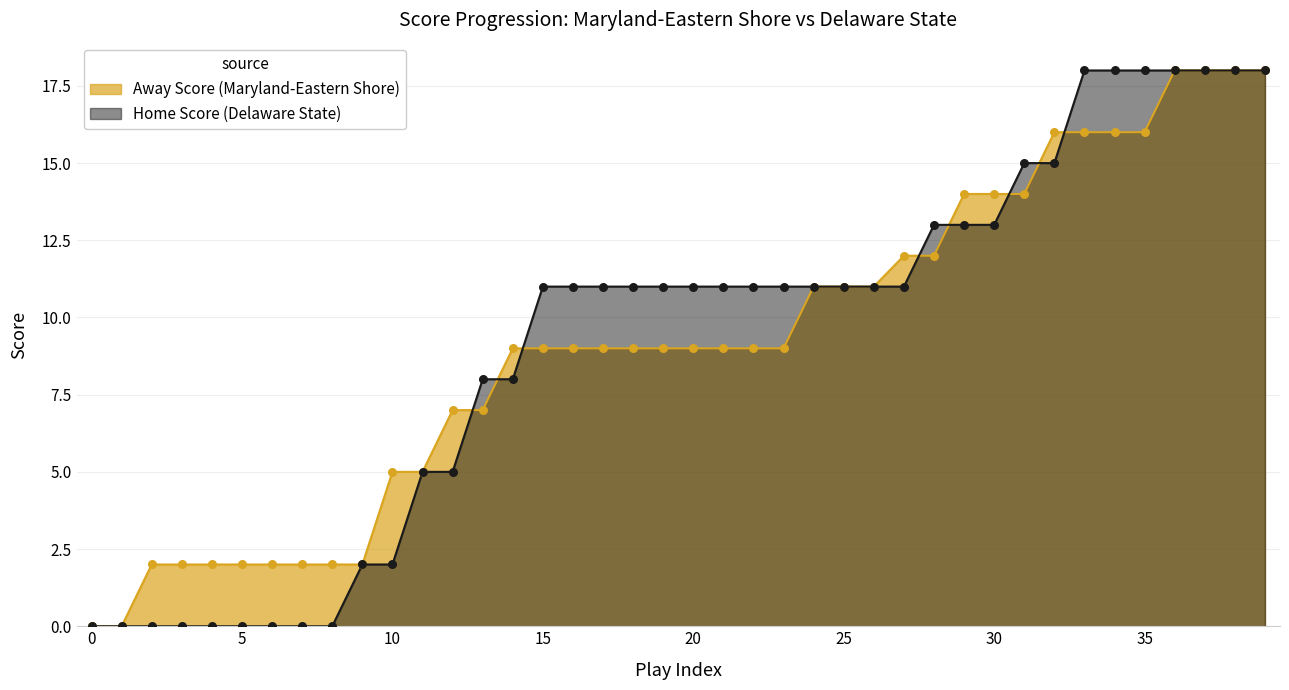

Which series has the largest total across all categories?

Home Score